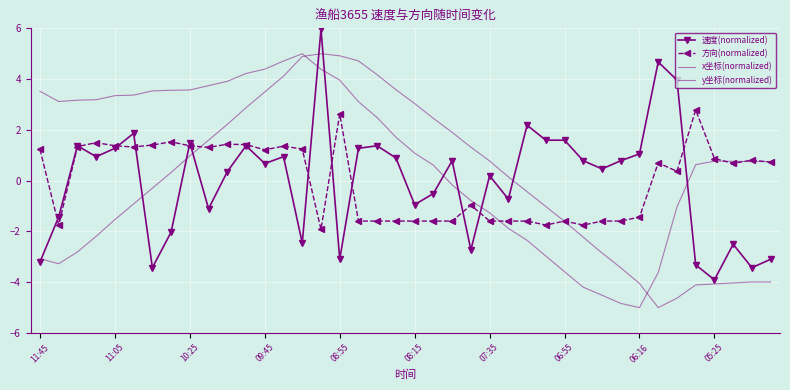

True or false: y坐标(normalized) has more than 0 interior local peaks.

True